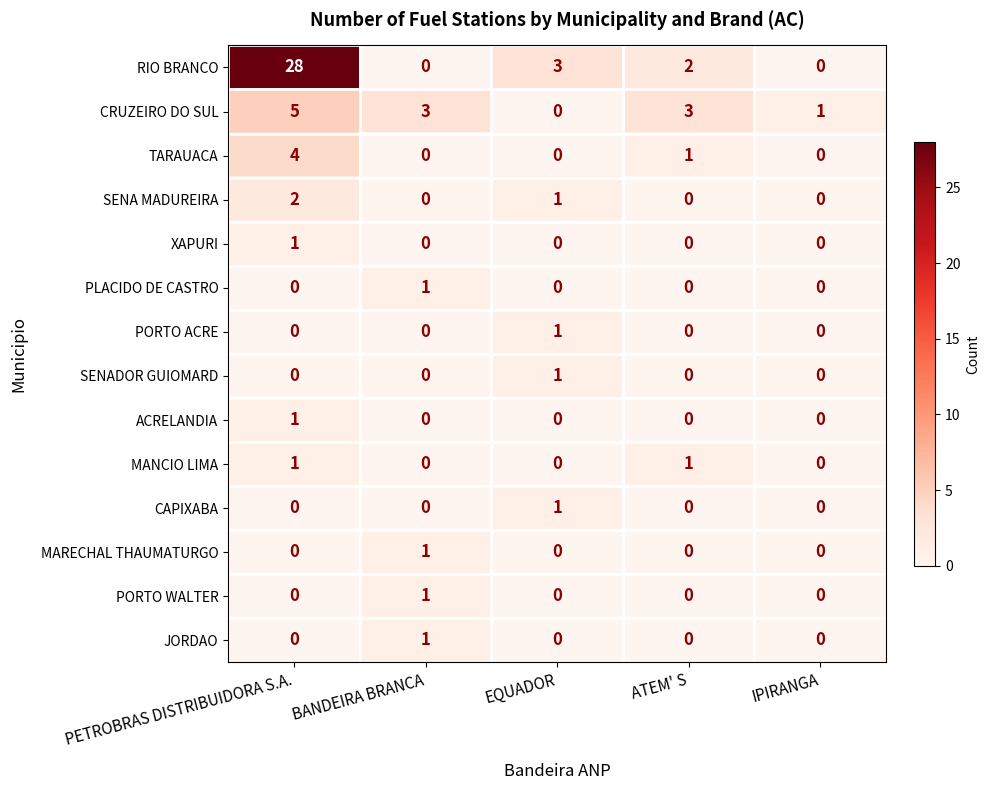

Count the SENA MADUREIRA values in the range 0 to 1.

4